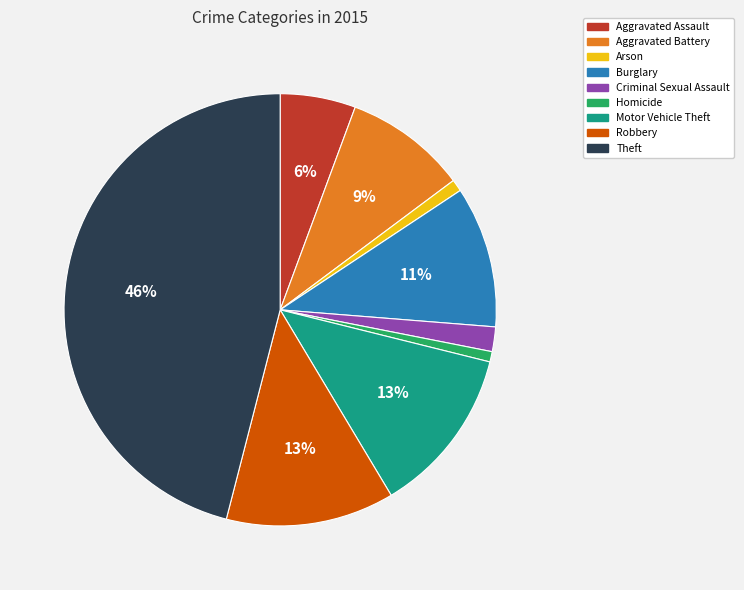

Does any single category account for the majority?

No